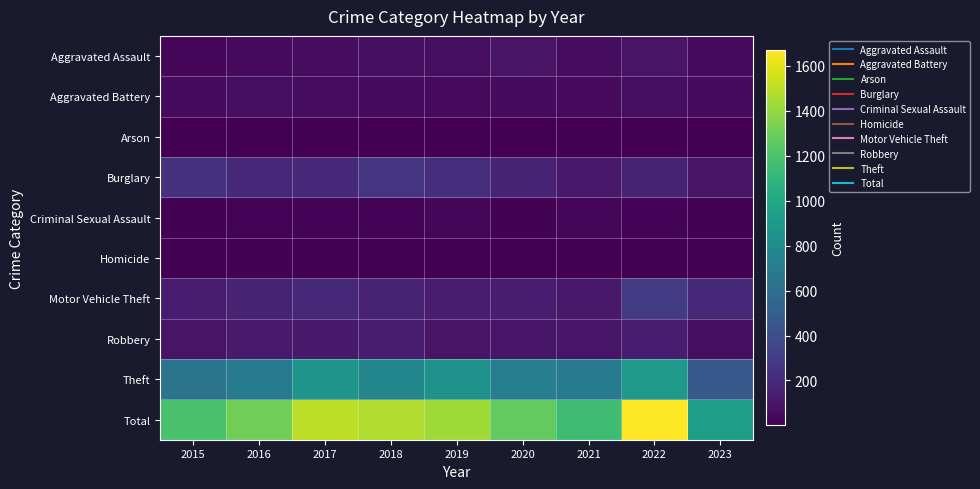

At 2019, list the series in order from smallest to largest.

Homicide, Arson, Criminal Sexual Assault, Aggravated Battery, Aggravated Assault, Robbery, Motor Vehicle Theft, Burglary, Theft, Total